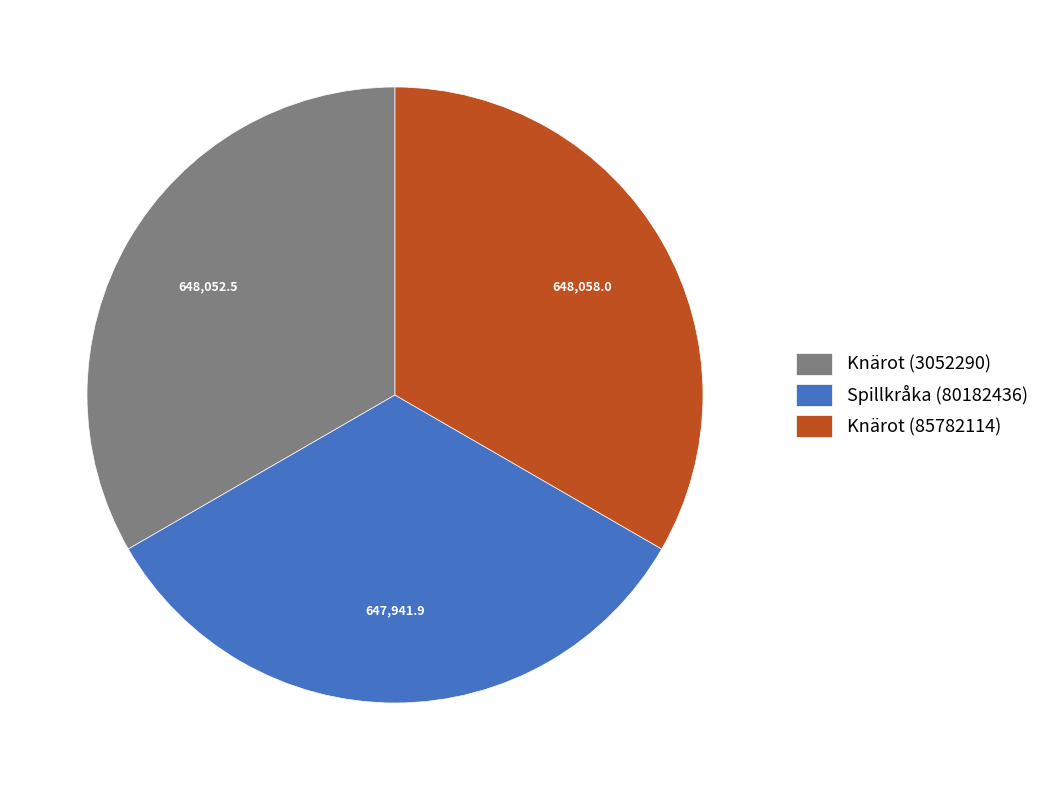

Count the number of slices in the pie.

3